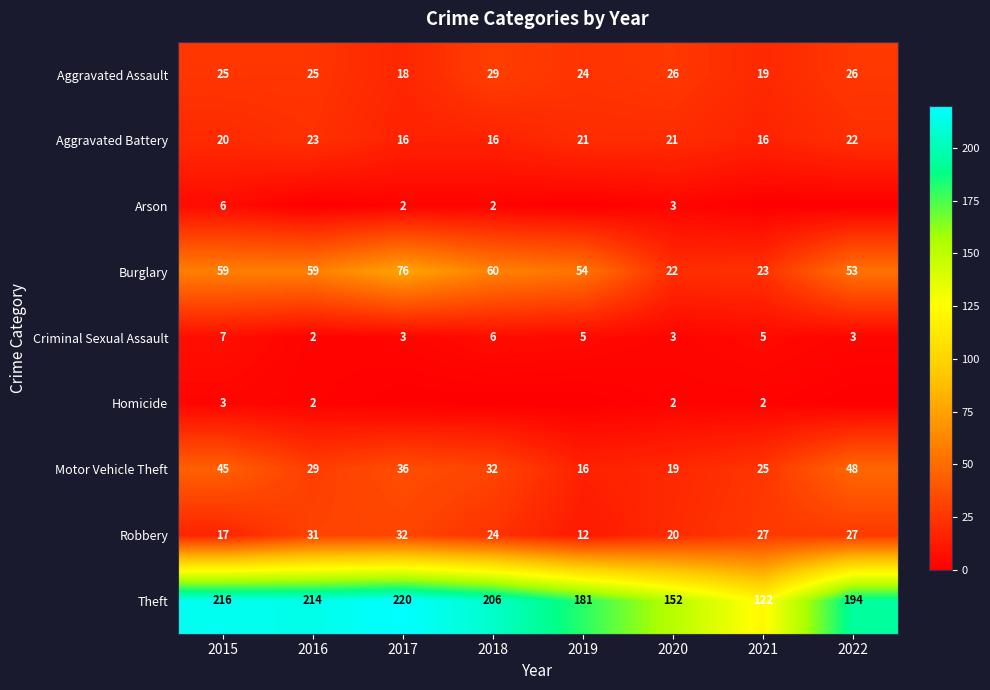

What is the maximum value for Aggravated Assault?

29